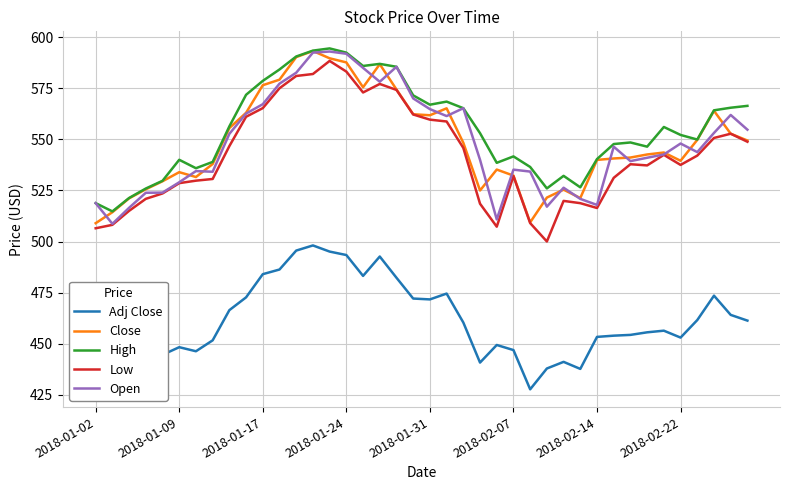

What are all the series names shown in the legend?

Adj Close, Close, High, Low, Open